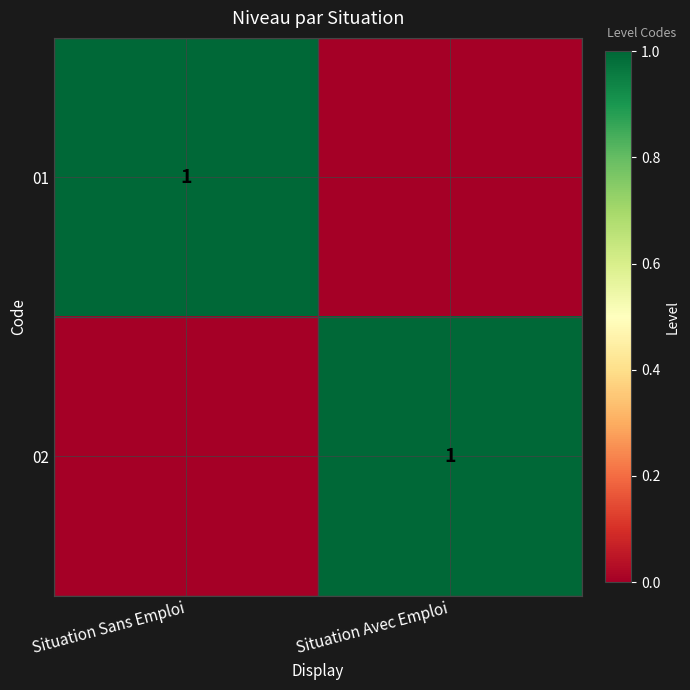

True or false: 01 has a value of 1 at Situation Sans Emploi.

True